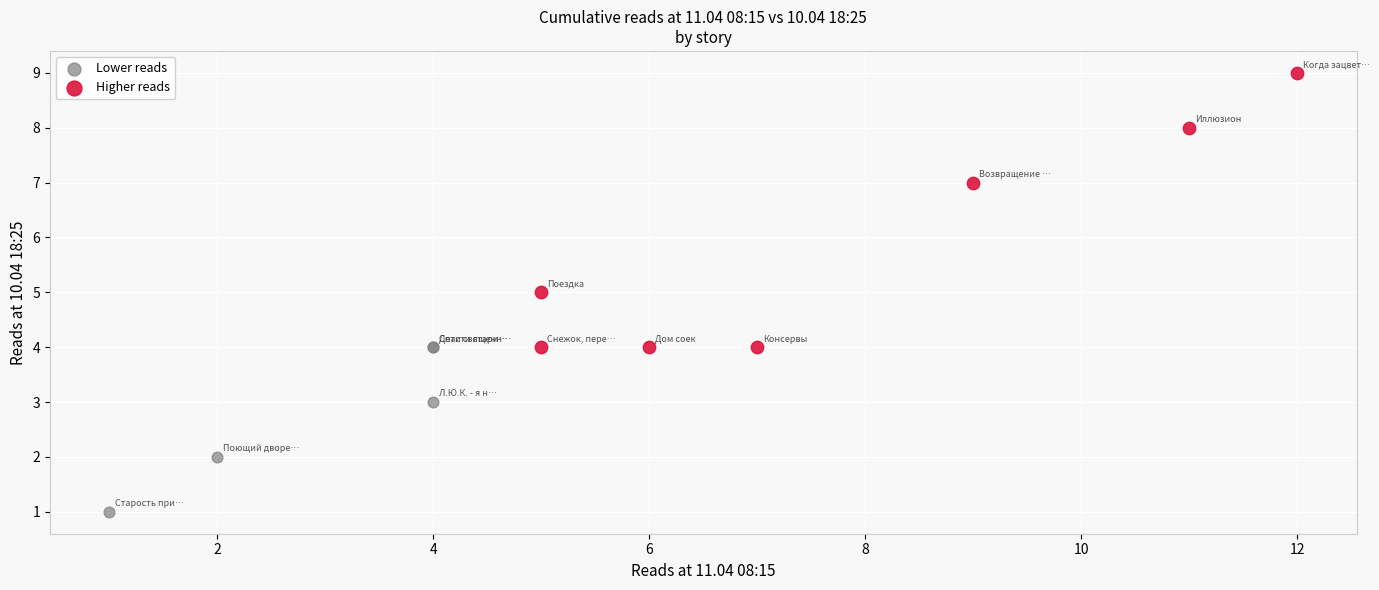

Which series has the largest Y range (max minus min)?

Higher reads